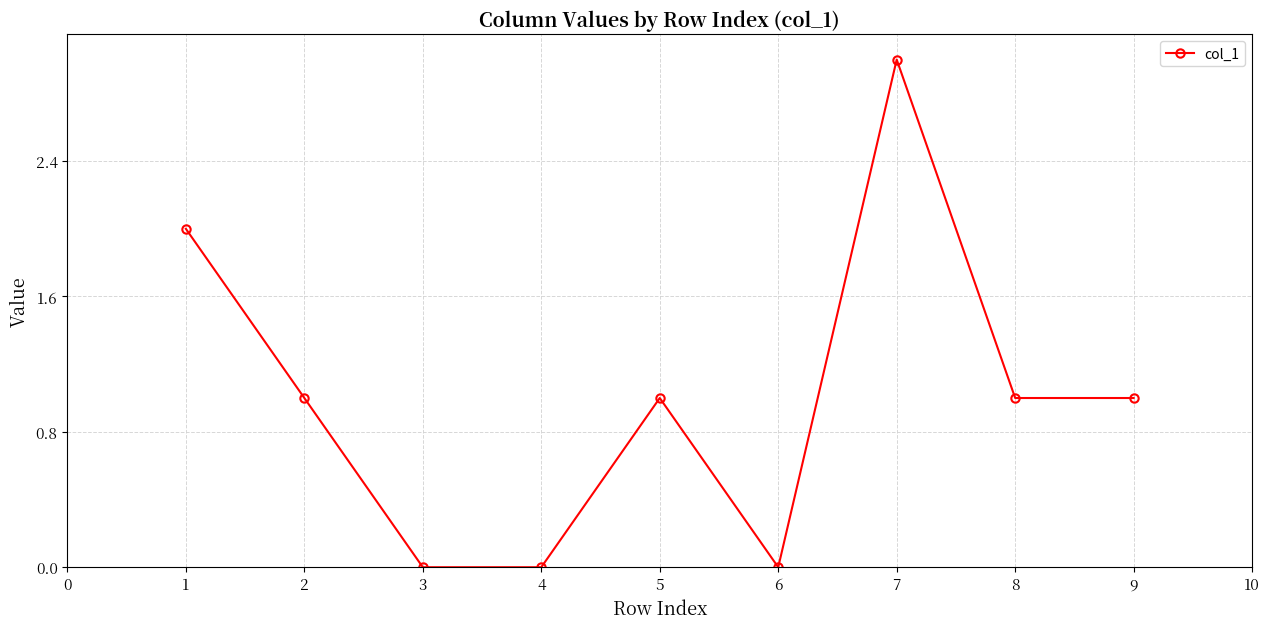

True or false: the data shows 0 at 4.

True